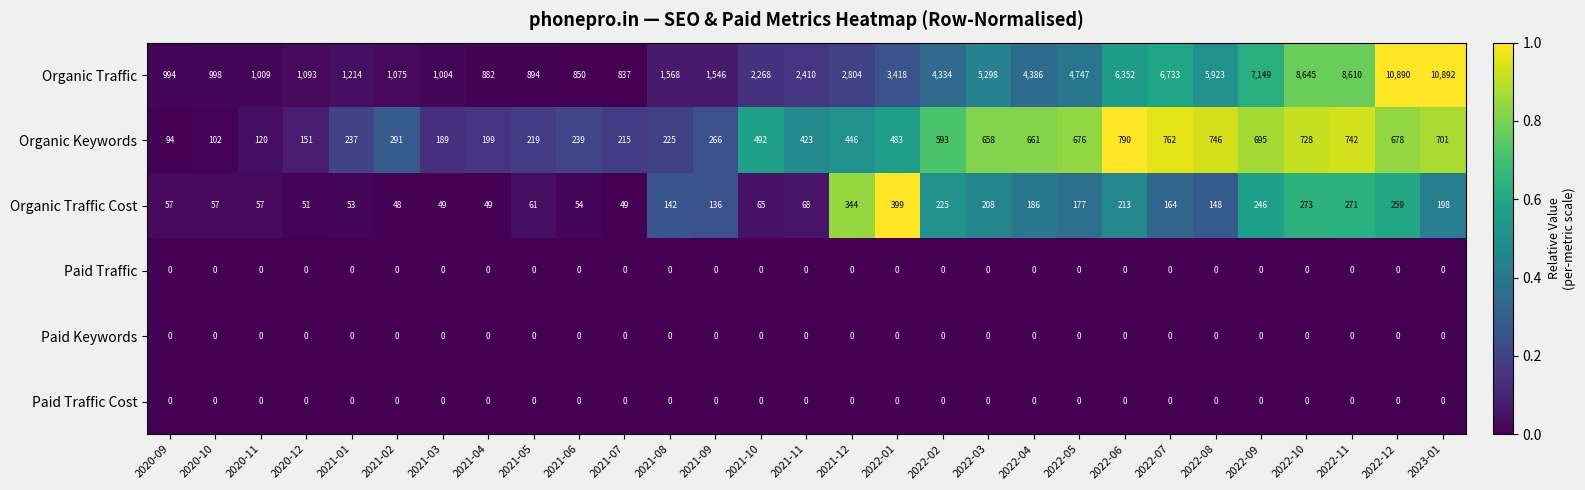

Which series has the largest range (max minus min)?

Organic Traffic